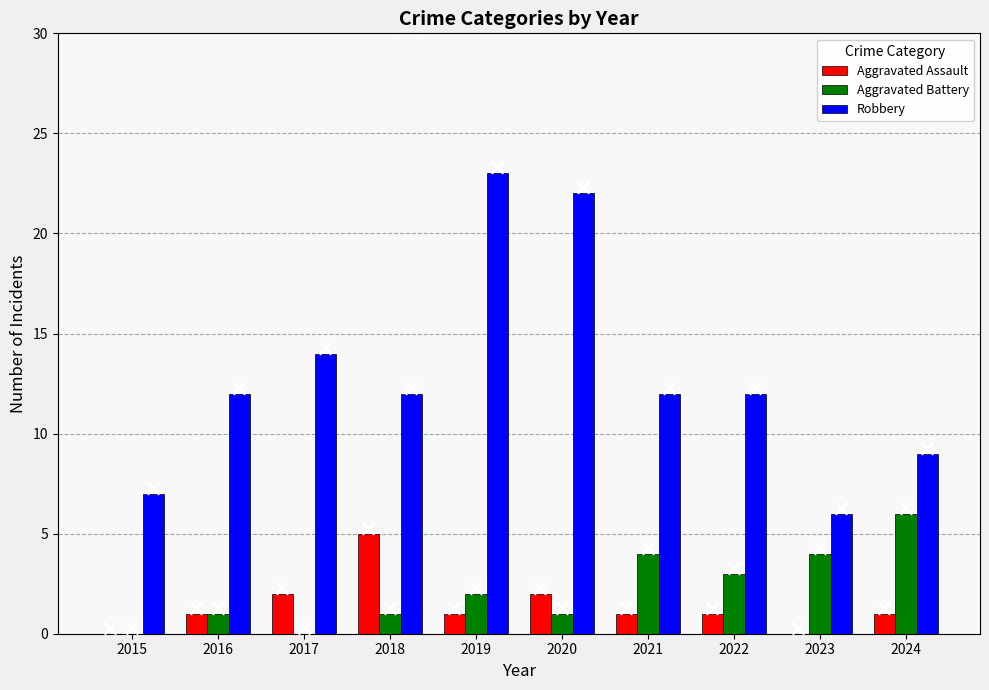

Reading left to right, list all the values displayed in this chart.

Aggravated Assault: 0	1	2	5	1	2	1	1	0	1
Aggravated Battery: 0	1	0	1	2	1	4	3	4	6
Robbery: 7	12	14	12	23	22	12	12	6	9